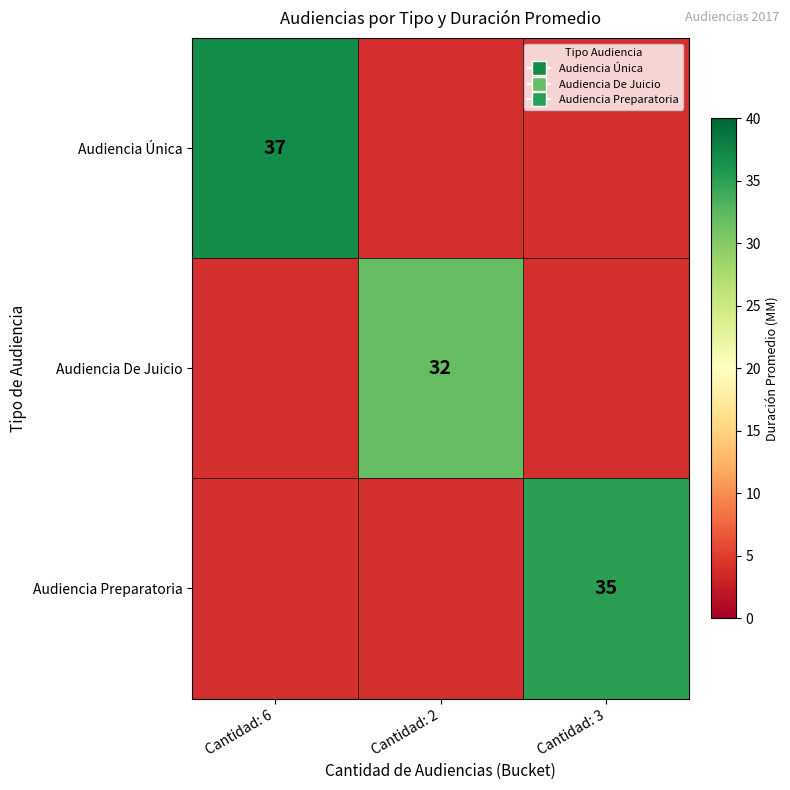

Is the value of Audiencia De Juicio at Cantidad: 2 greater than the value of Audiencia Única at Cantidad: 6?

No